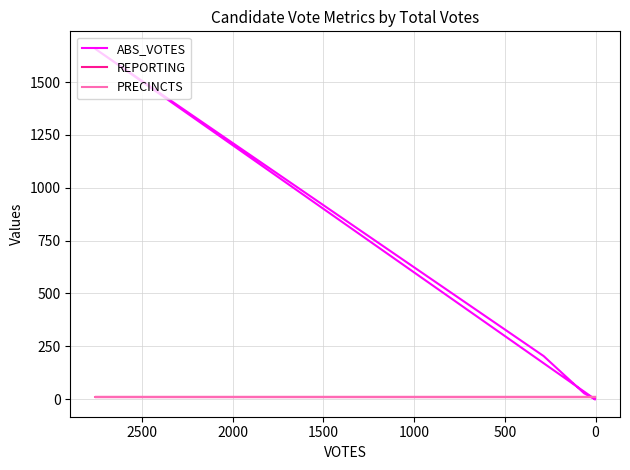

What is the sum of the PRECINCTS values at 500 and 1500?

18